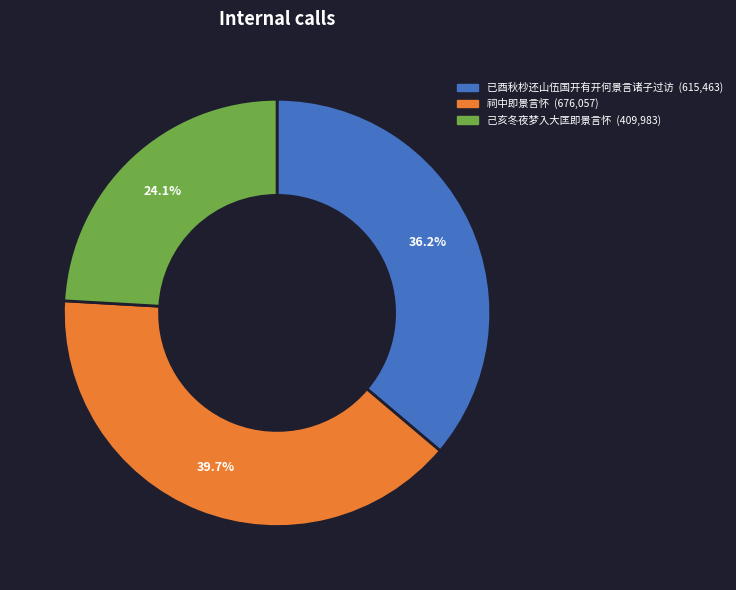

How many slices are in this pie chart?

3